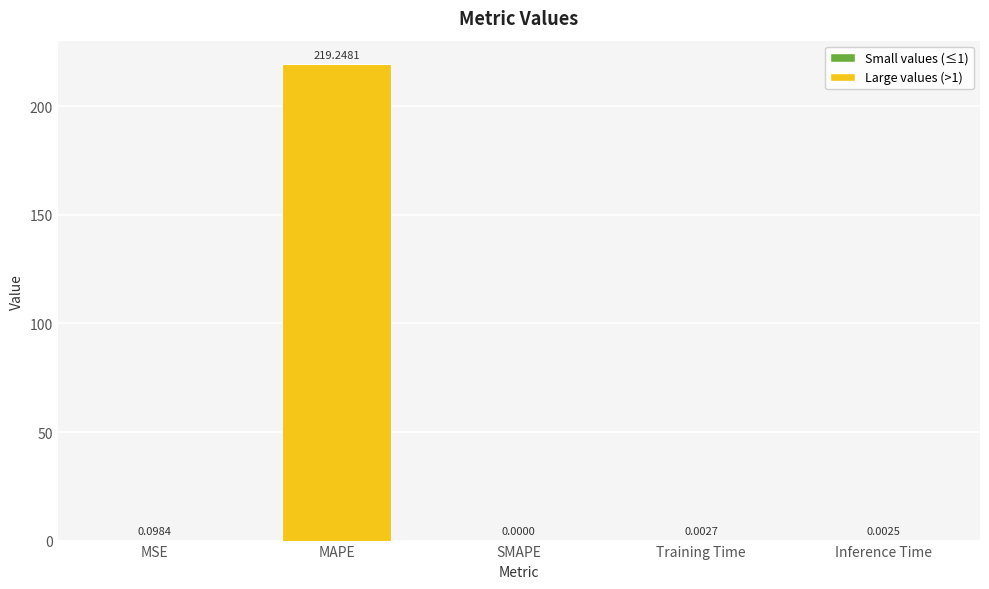

Between Inference Time and Training Time, which is larger?

Training Time